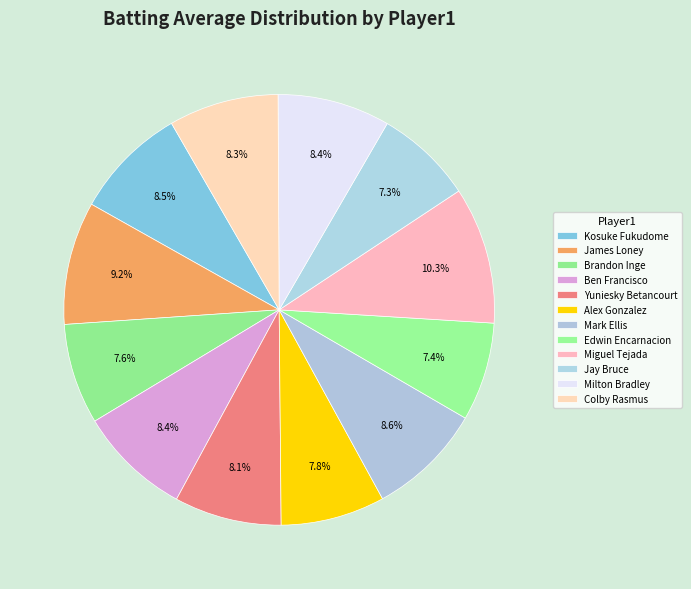

To the nearest percent, what is the difference between the Mark Ellis and Yuniesky Betancourt slice percentages?

1%